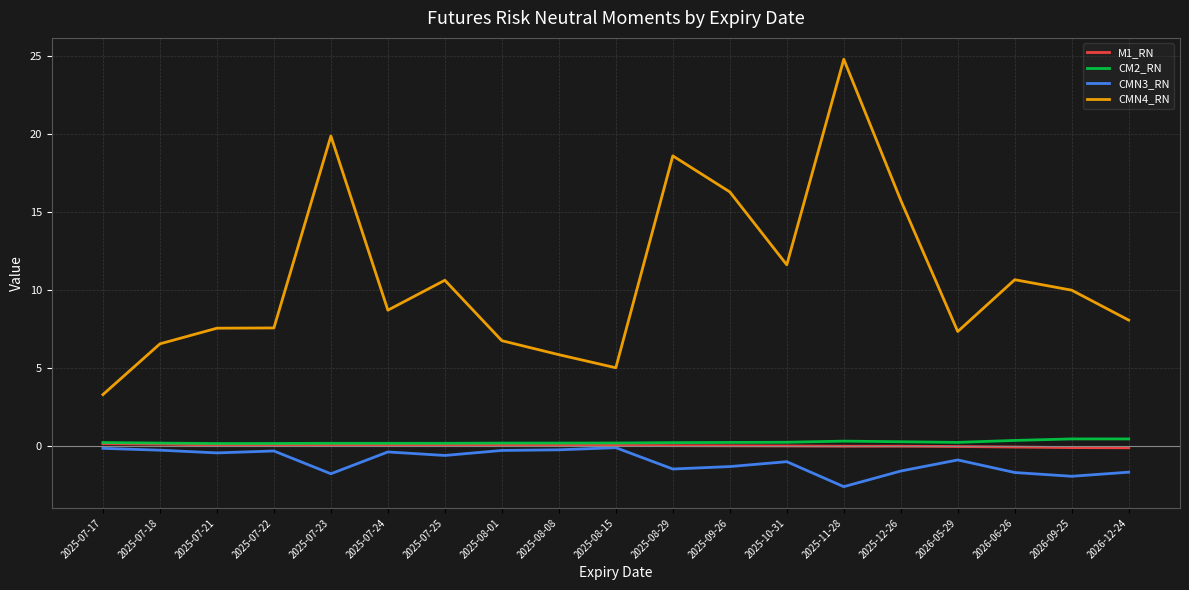

At which category is the sum across all series the highest?

2025-11-28